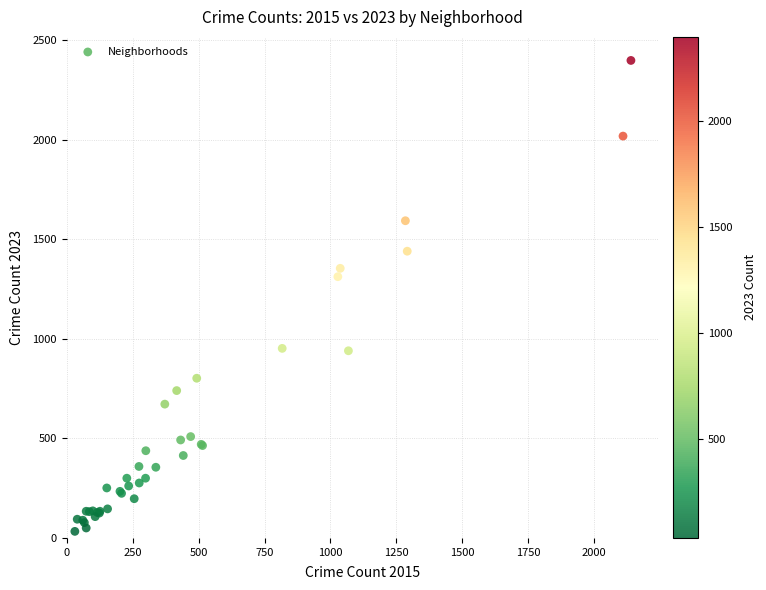

What Y value in the scatter plot is closest to 1215?

1312